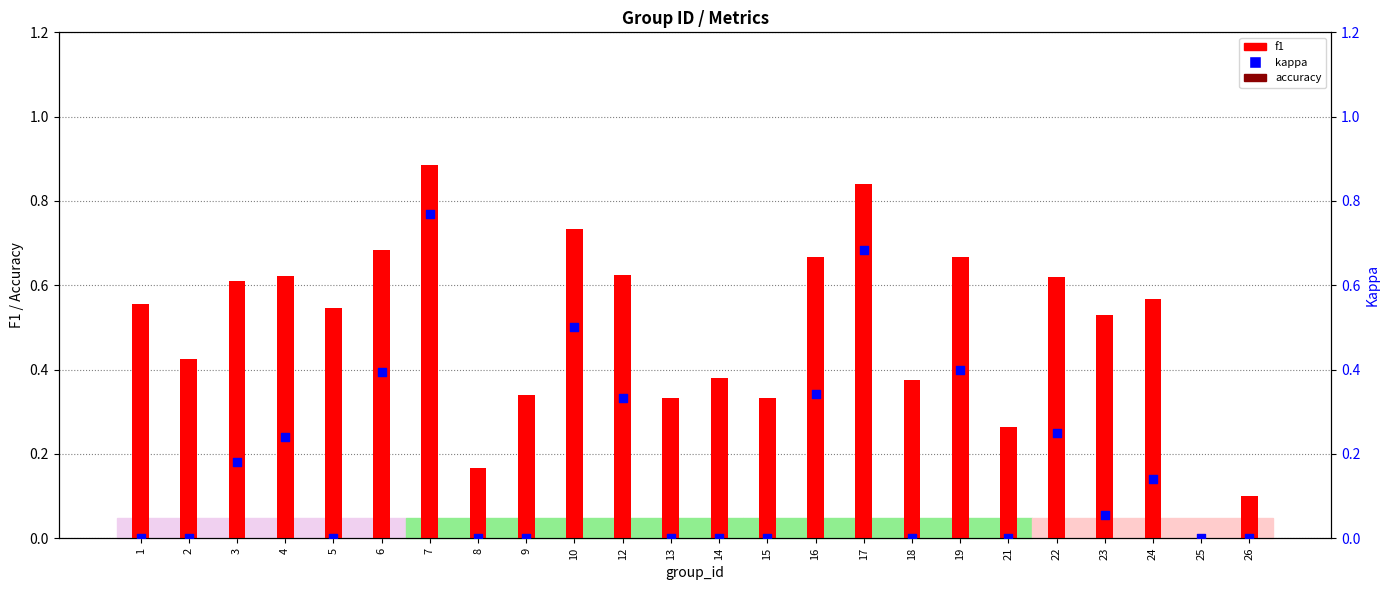

Which series contains the lowest Y value?

accuracy